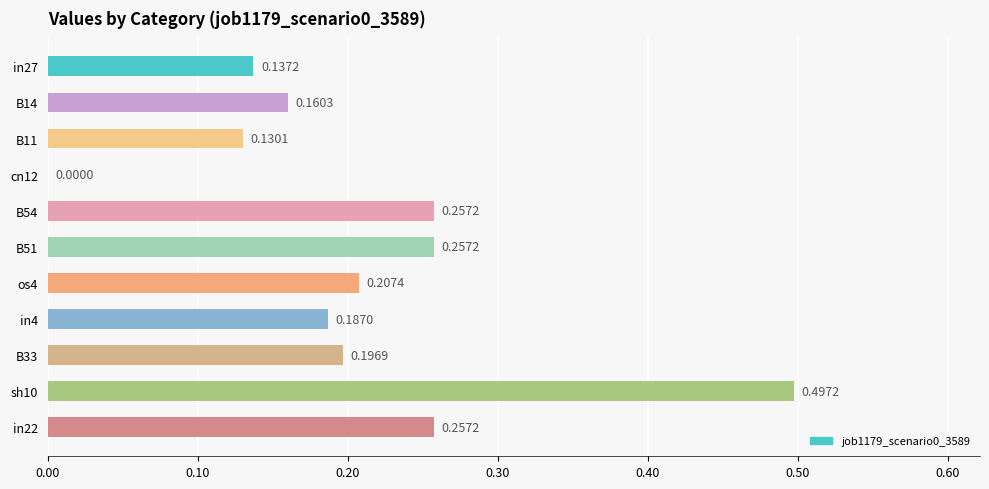

At which label is the value closest to 0?

cn12